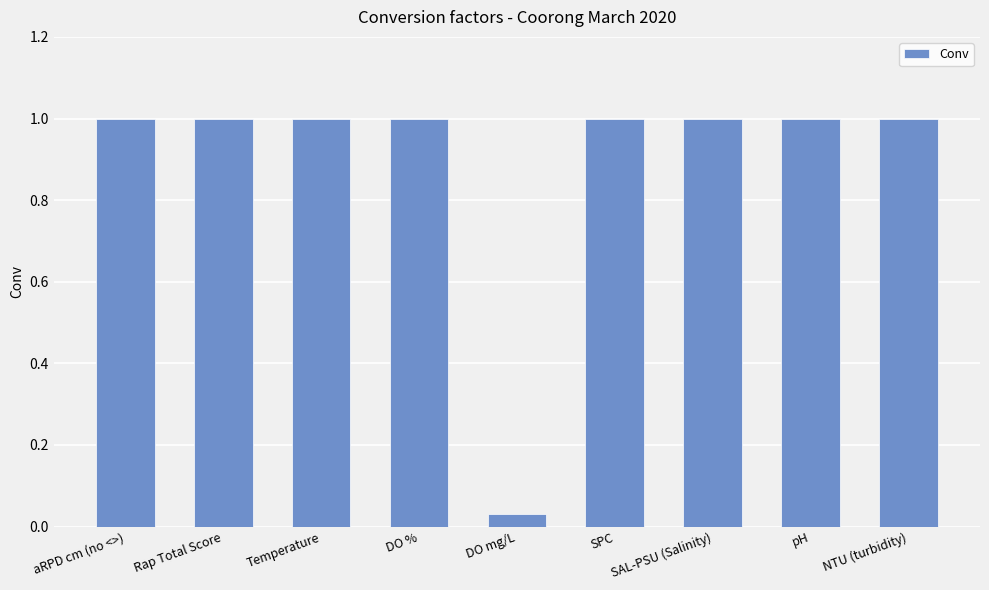

How many bars are there in total?

9